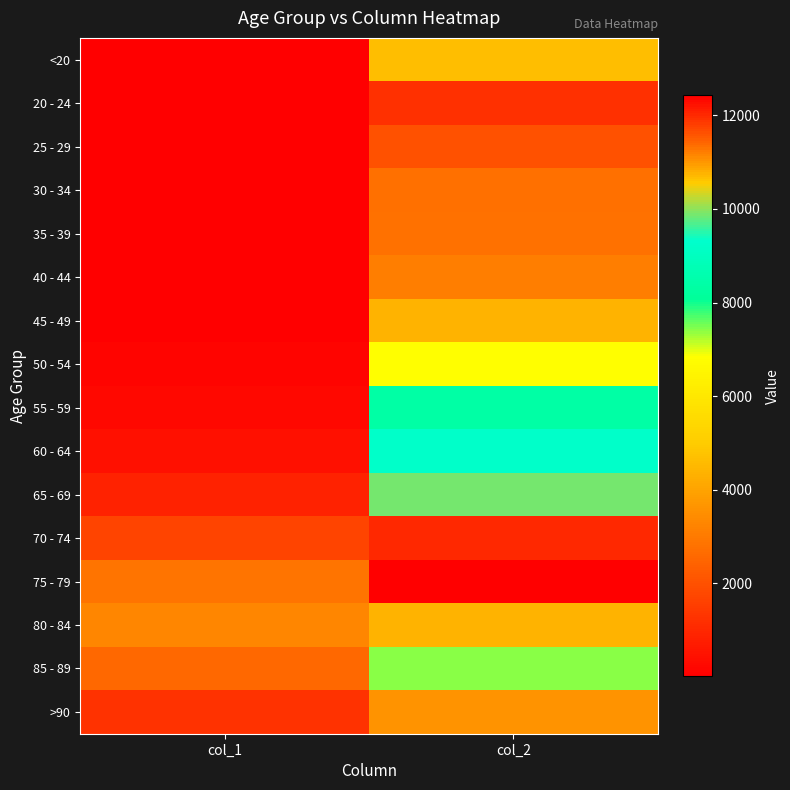

Rank the series at col_1 from highest to lowest value.

80 - 84, 75 - 79, 85 - 89, 70 - 74, >90, 65 - 69, 60 - 64, 55 - 59, 50 - 54, 45 - 49, 40 - 44, <20, 35 - 39, 30 - 34, 20 - 24, 25 - 29